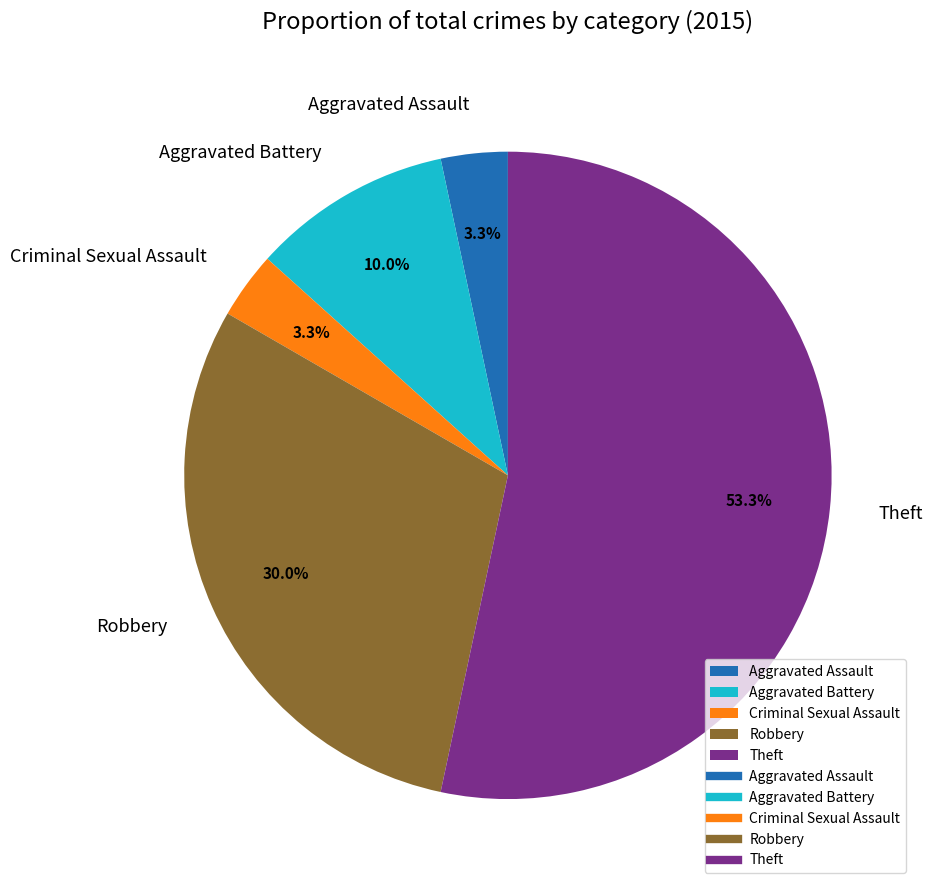

Does Theft represent more than half of the total?

Yes